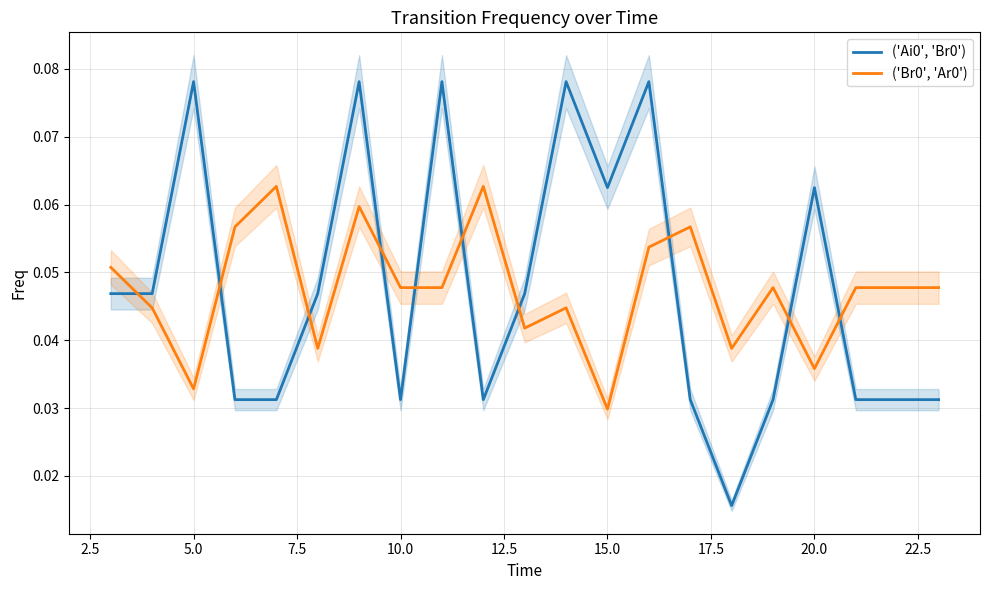

At which category does ('Br0', 'Ar0') reach its first local valley?

5.0